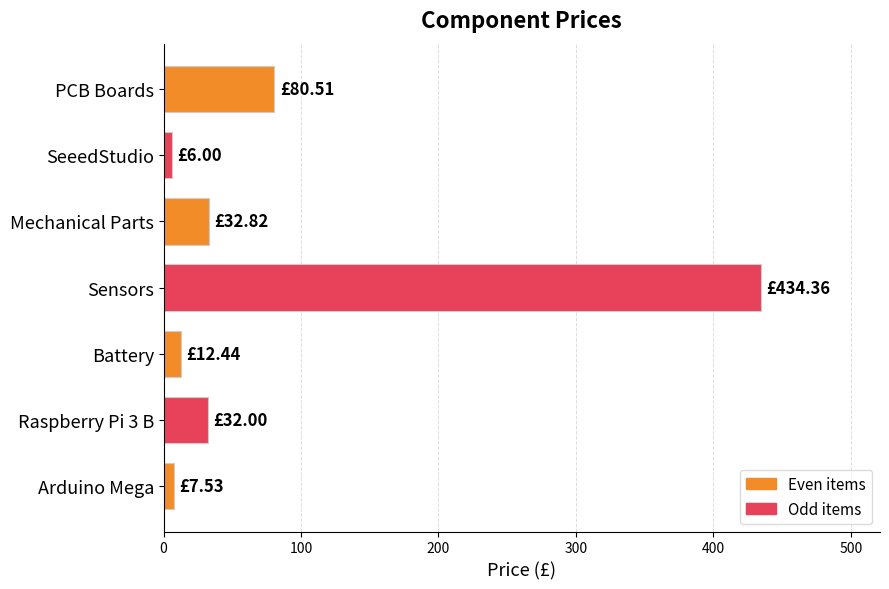

Between Arduino Mega and Mechanical Parts, which is larger?

Mechanical Parts